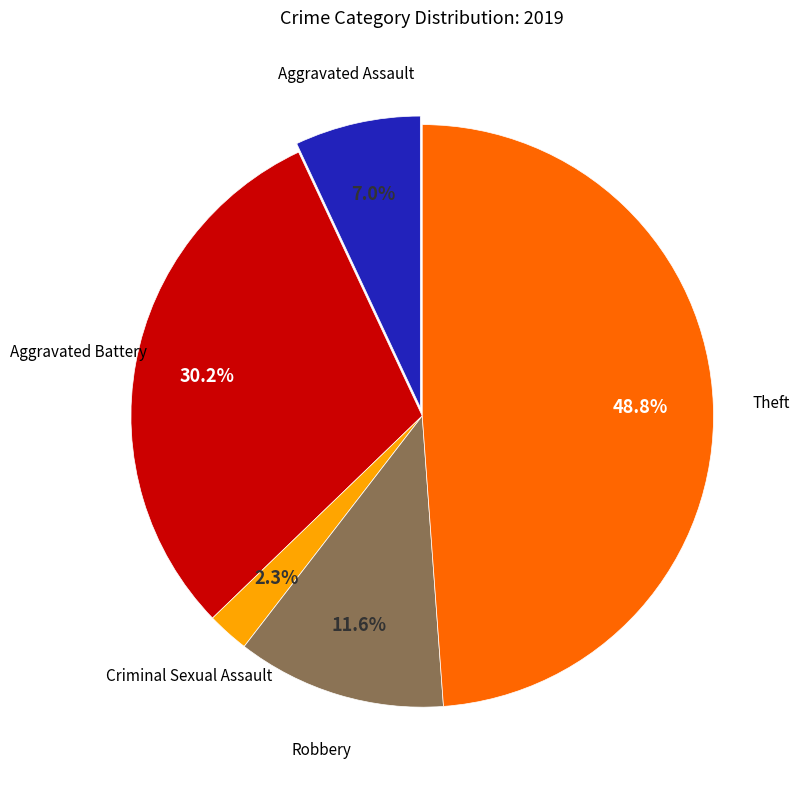

Is there any slice that represents more than half of the pie?

No